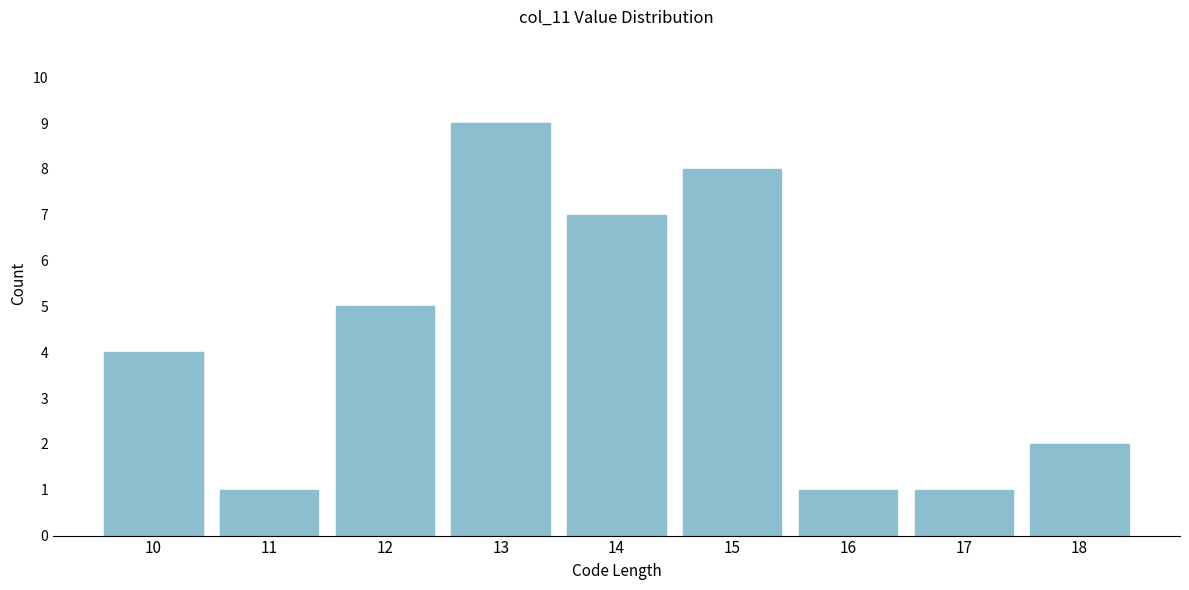

Reading right to left, extract all data points from this chart.

2	1	1	8	7	9	5	1	4